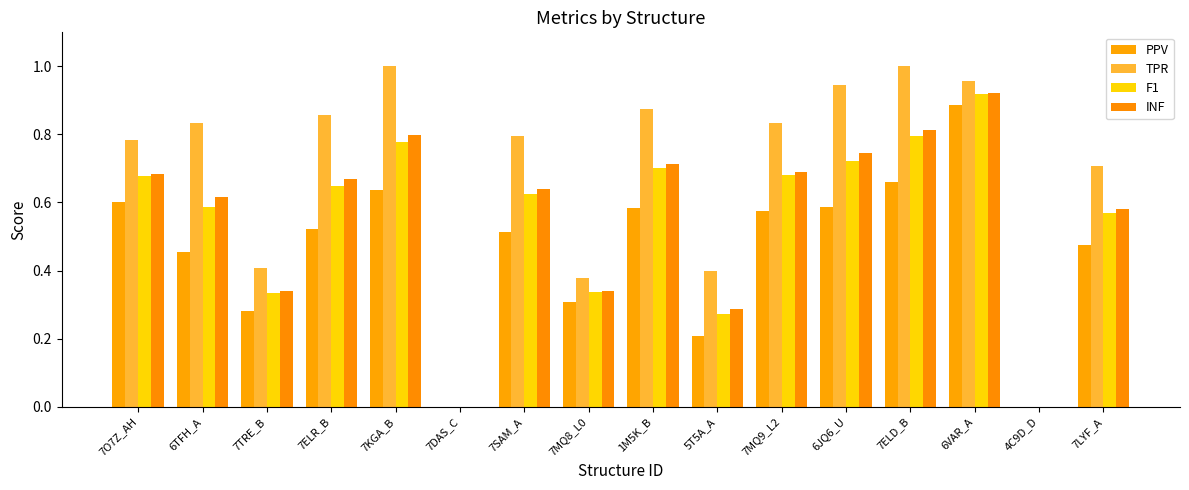

Which category has the lowest value across all series?

7DAS_C